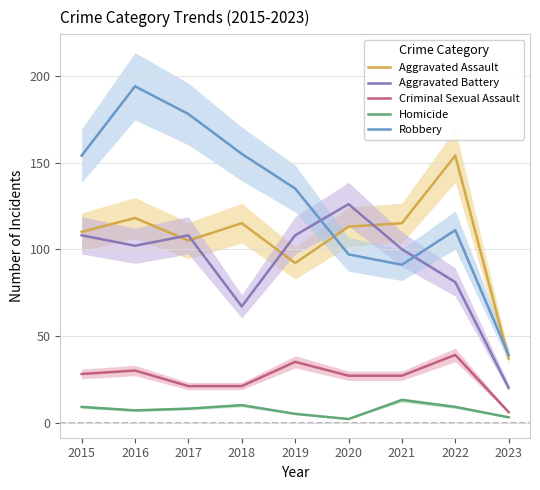

Where is the first local maximum for Homicide?

2018